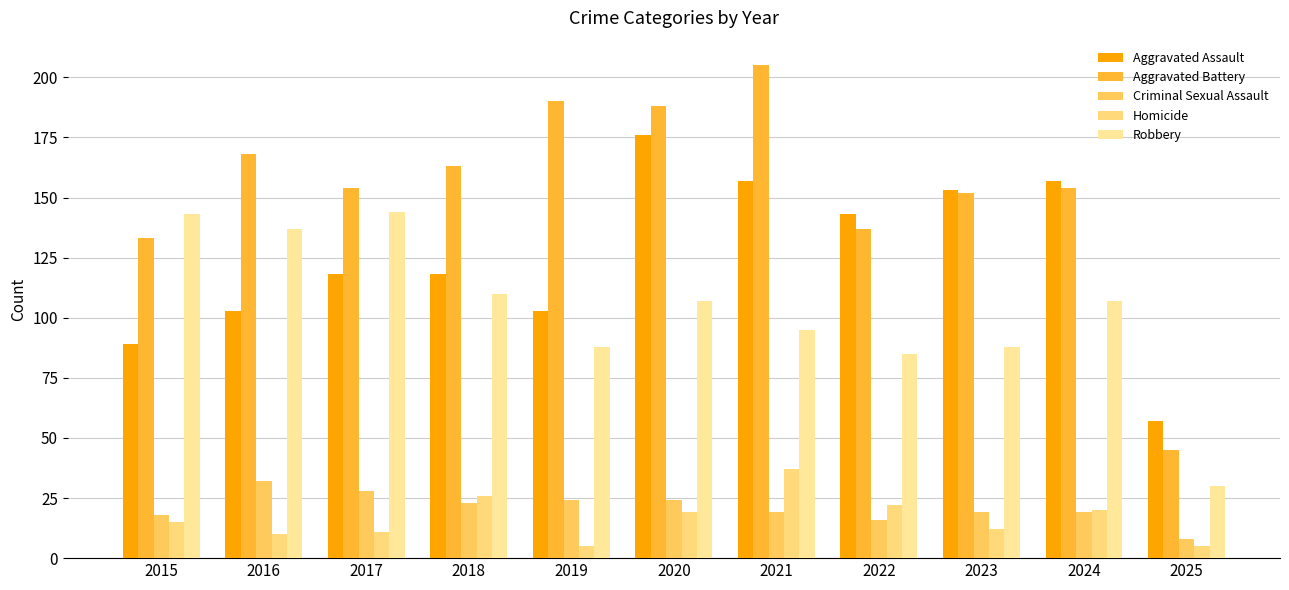

What is the lowest value of the Criminal Sexual Assault series?

8